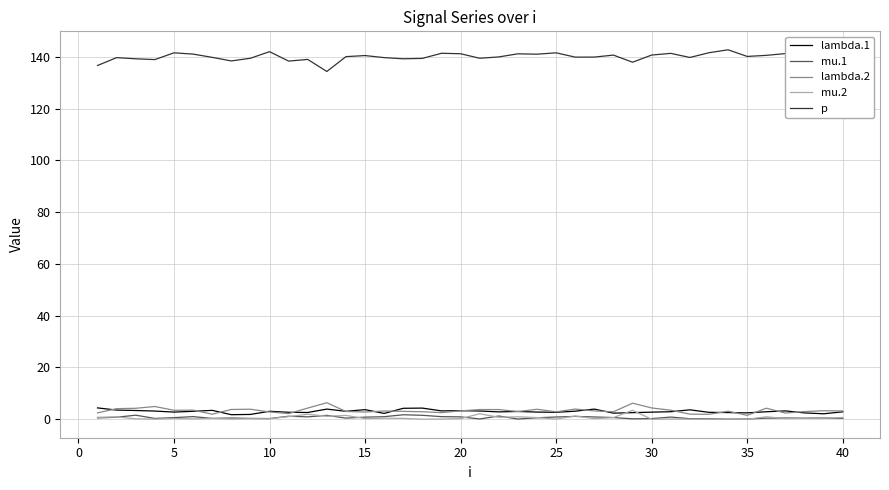

True or false: p and mu.2 cross at least once.

False